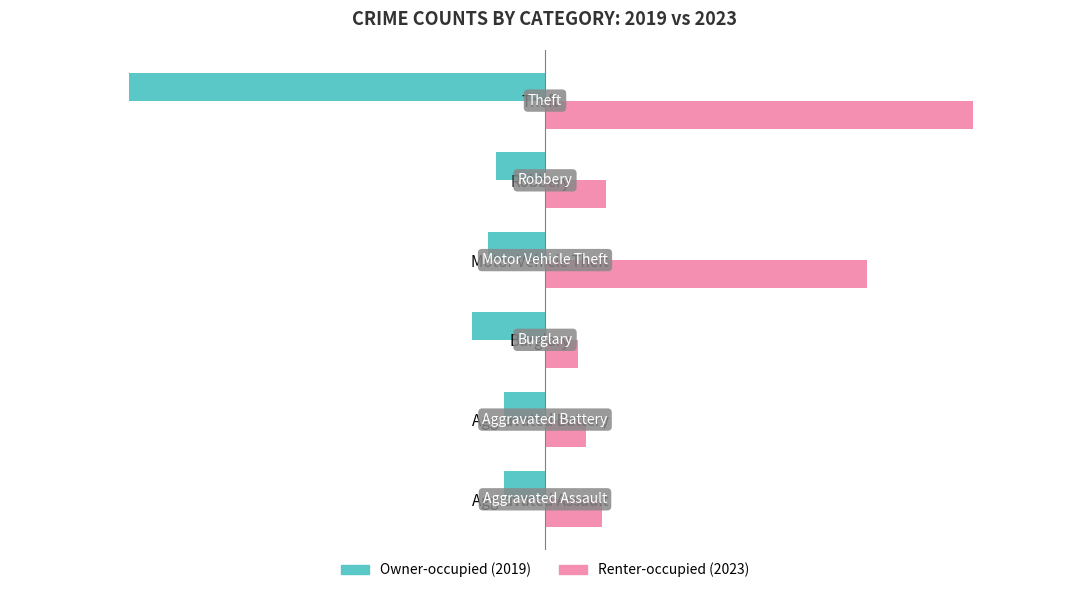

True or false: Owner-occupied (2019) has a value of -18 at Burglary.

True